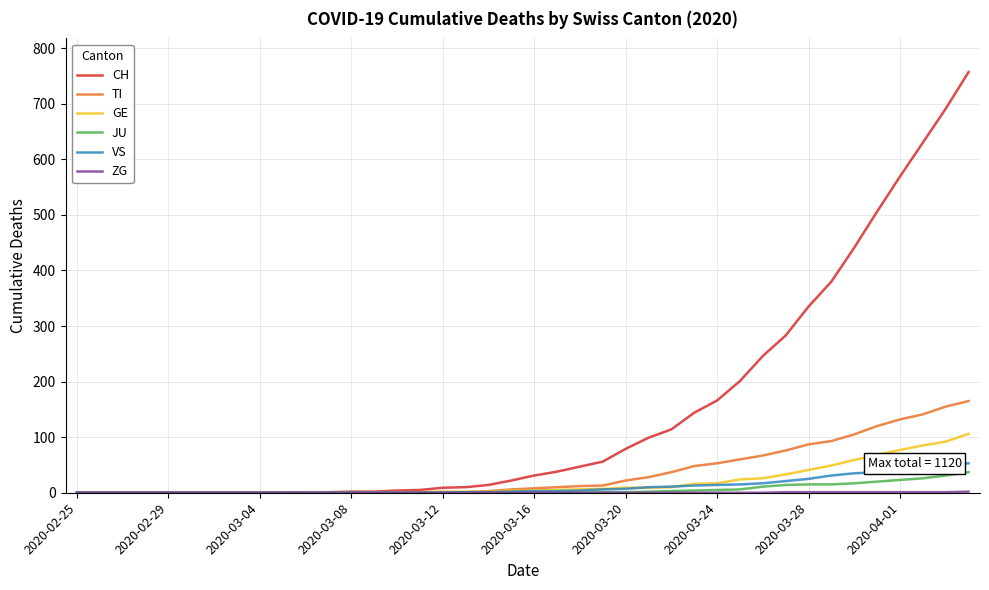

Which series has the widest spread of values?

CH